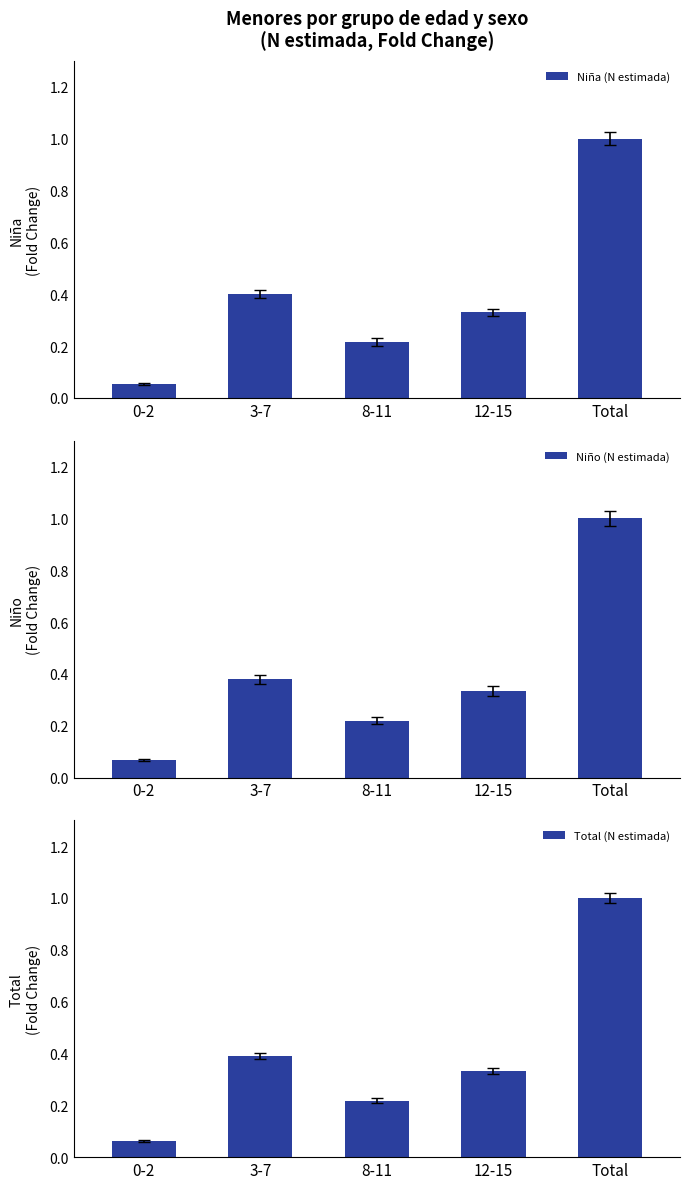

What is the difference between the second highest and minimum values in the Niña (N estimada) series?

0.3